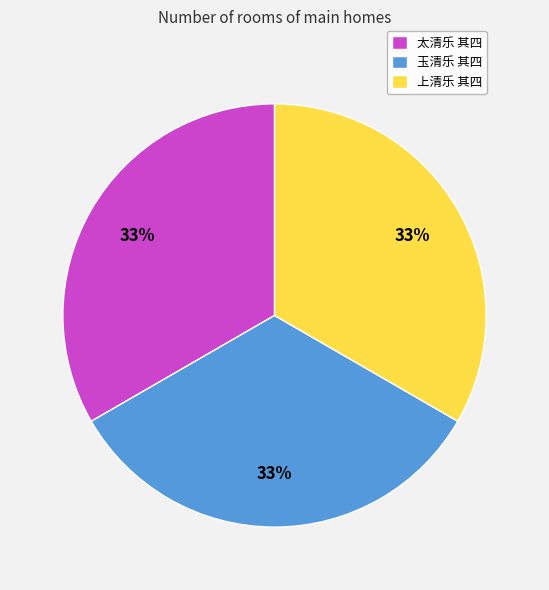

To the nearest percent, what portion does 太清乐 其四 represent?

33%